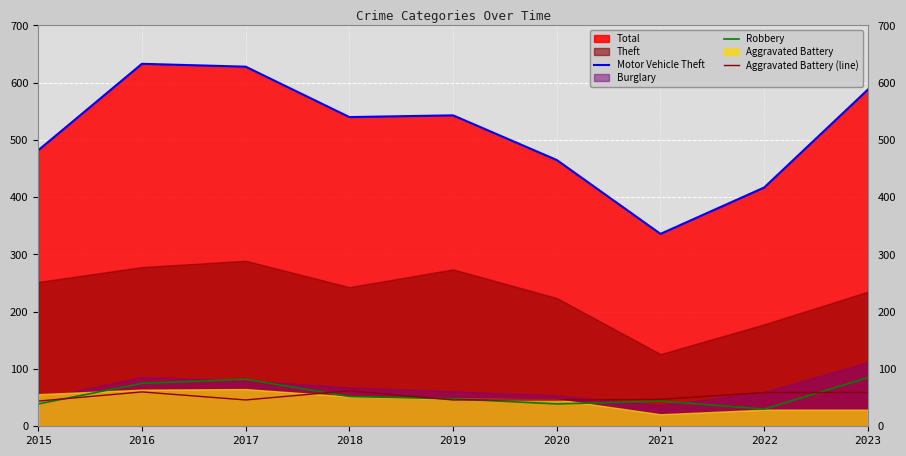

How many values in the Robbery series are below 48?

4